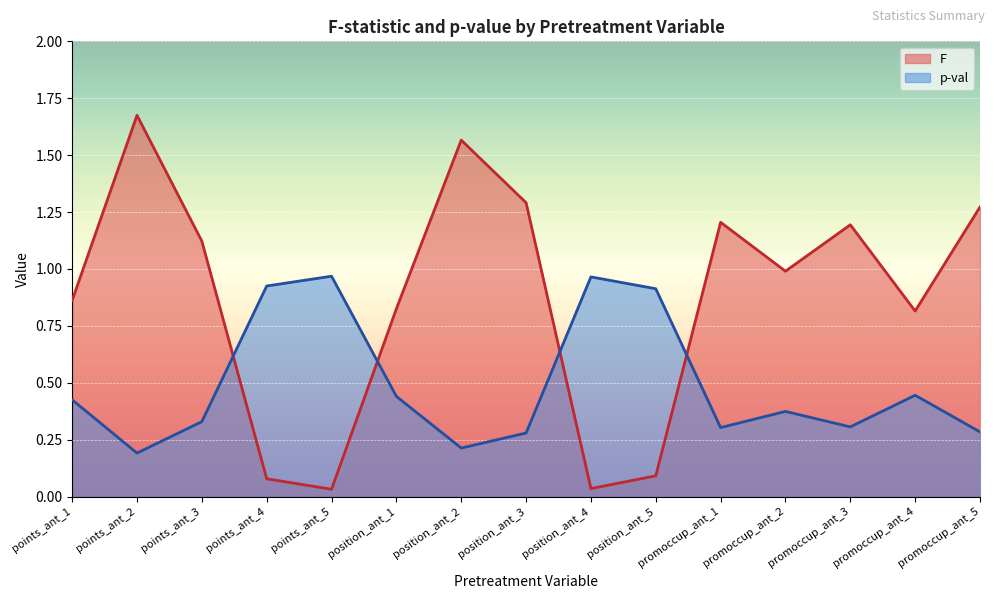

At how many categories does at least one series exceed 0?

15